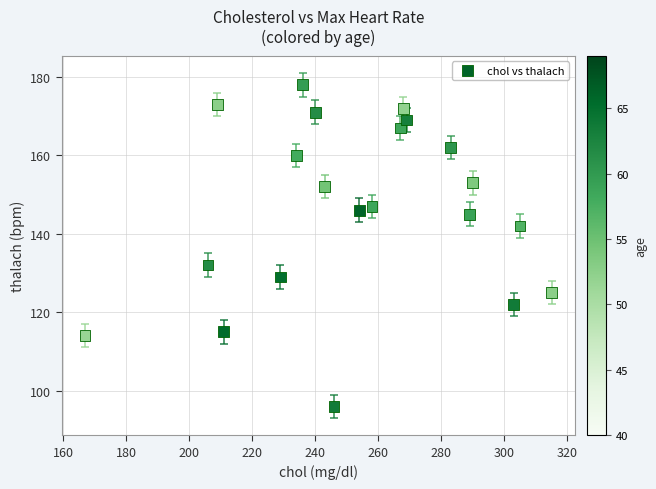

What is the range of X values (max minus min)?

148